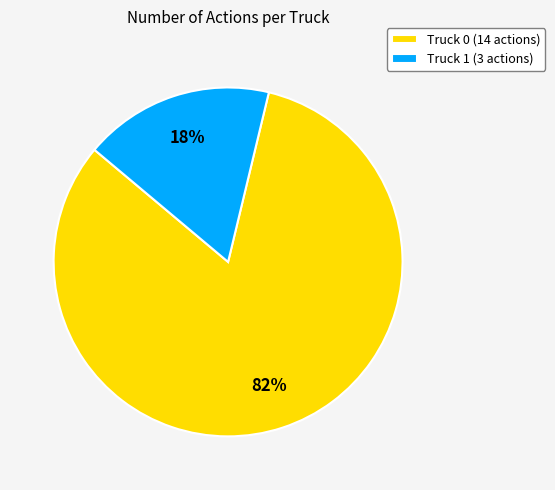

To the nearest percent, what is the average slice percentage?

50%